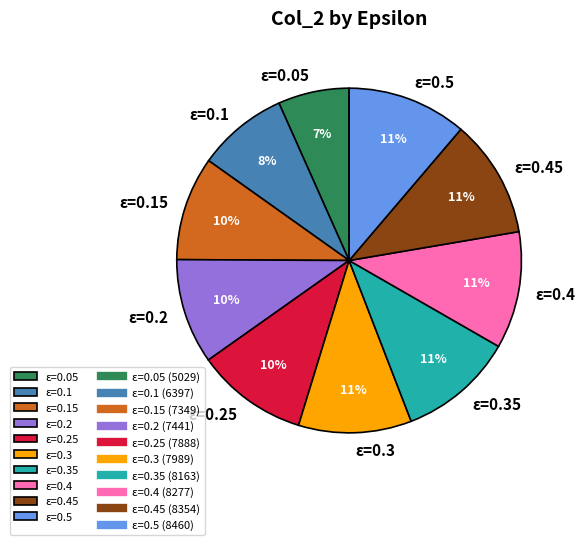

How many segments does this pie chart have?

10